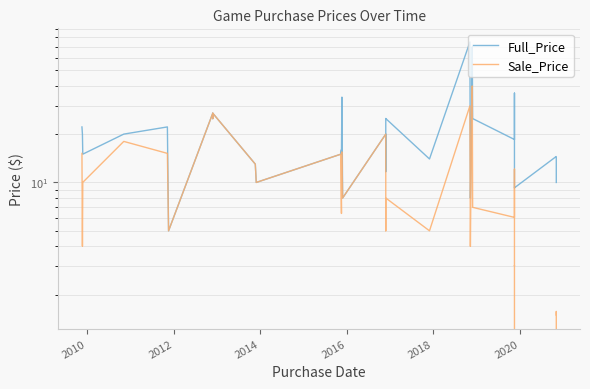

True or false: Full_Price has more than 1 points higher than both neighbors.

True